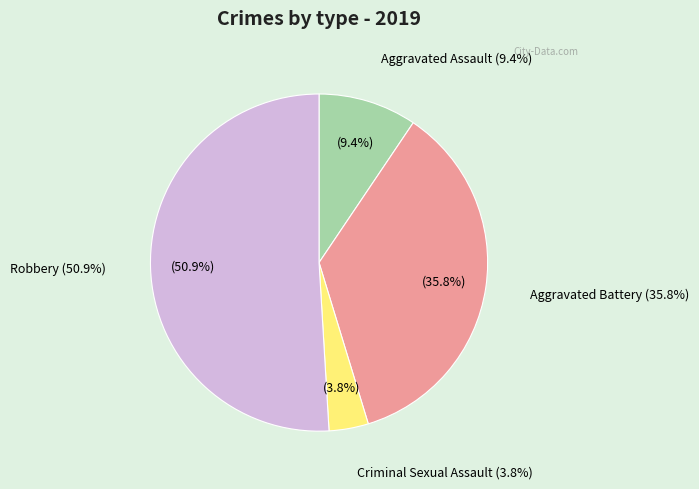

Is there a majority slice in this chart?

Yes